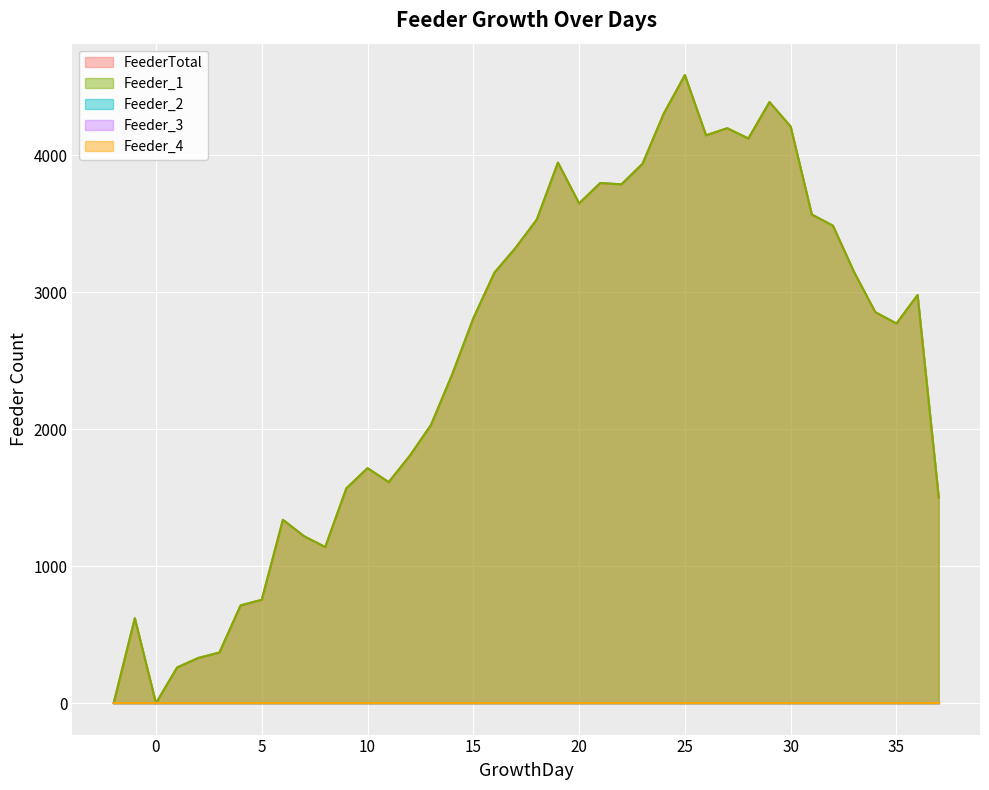

The Feeder_4 series shows 0 at 4. True or false?

True